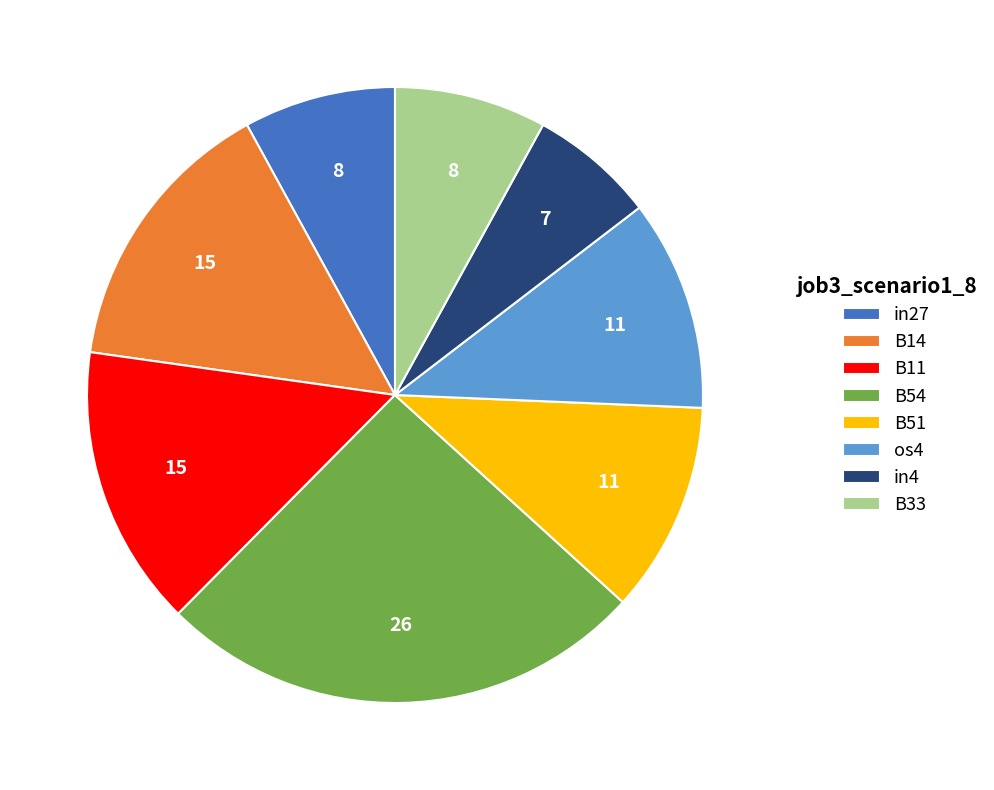

How many slices are in this pie chart?

8